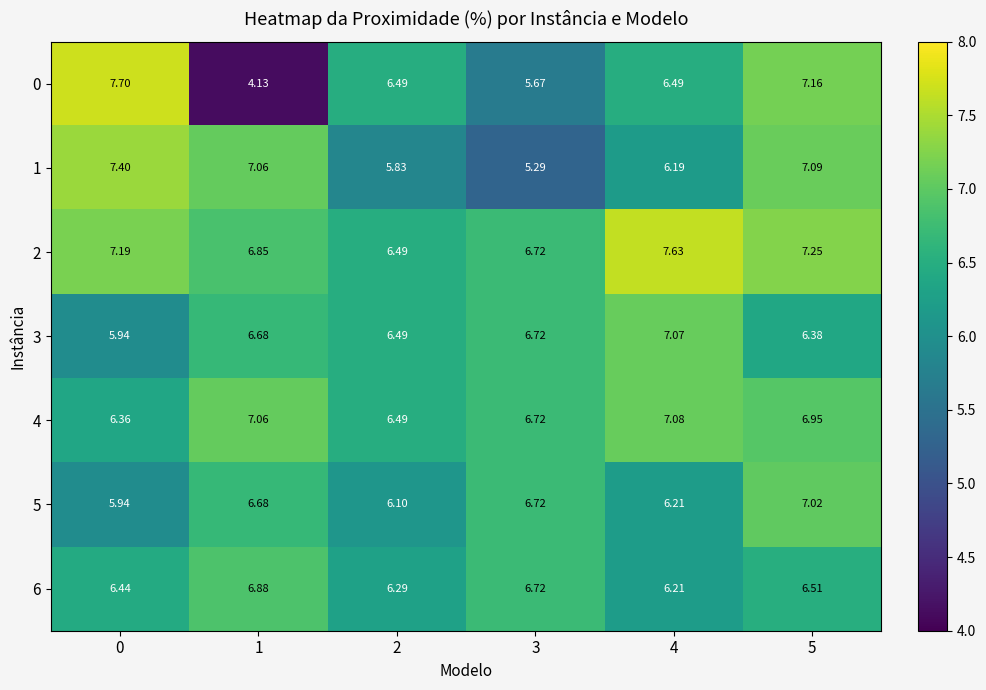

Is the value of 6 at 1 greater than the value of 4 at 0?

Yes